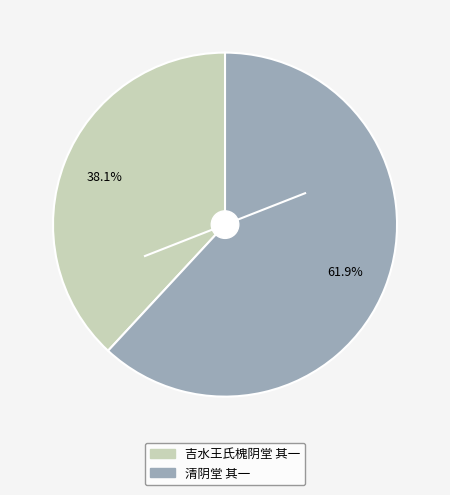

To the nearest percent, what is the difference between the 清阴堂 其一 and 吉水王氏槐阴堂 其一 slice percentages?

24%